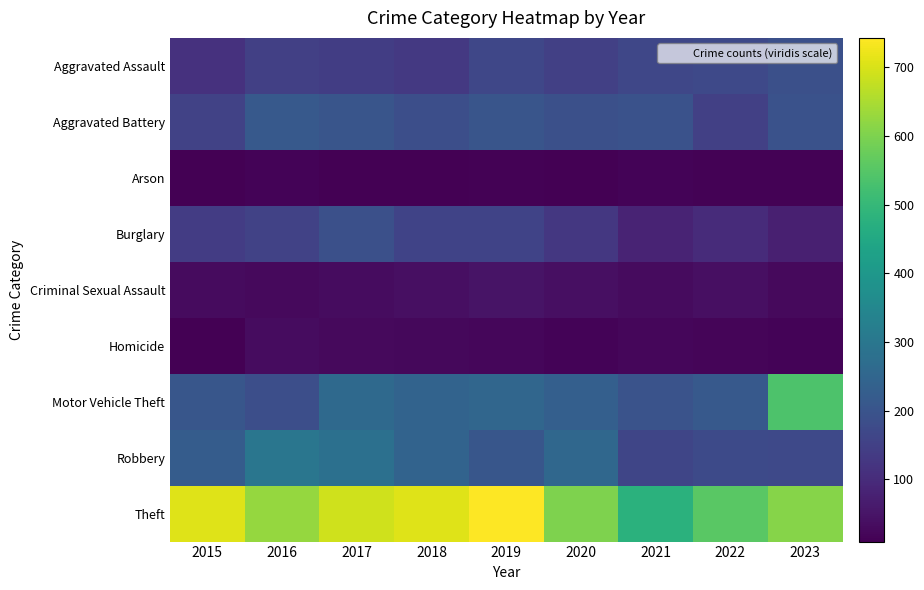

Reading left to right, list all the values displayed in this chart.

Aggravated Assault: 2015=114	2016=147	2017=141	2018=132	2019=166	2020=148	2021=165	2022=171	2023=188
Aggravated Battery: 2015=155	2016=213	2017=203	2018=186	2019=203	2020=189	2021=193	2022=147	2023=193
Arson: 2015=11	2016=15	2017=9	2018=9	2019=13	2020=11	2021=16	2022=12	2023=12
Burglary: 2015=140	2016=154	2017=189	2018=157	2019=156	2020=129	2021=81	2022=99	2023=73
Criminal Sexual Assault: 2015=31	2016=28	2017=33	2018=40	2019=47	2020=40	2021=31	2022=38	2023=29
Homicide: 2015=9	2016=32	2017=27	2018=26	2019=21	2020=17	2021=22	2022=18	2023=17
Motor Vehicle Theft: 2015=204	2016=185	2017=259	2018=242	2019=252	2020=230	2021=198	2022=215	2023=537
Robbery: 2015=223	2016=297	2017=281	2018=244	2019=206	2020=254	2021=161	2022=173	2023=170
Theft: 2015=706	2016=626	2017=689	2018=708	2019=743	2020=601	2021=479	2022=554	2023=609